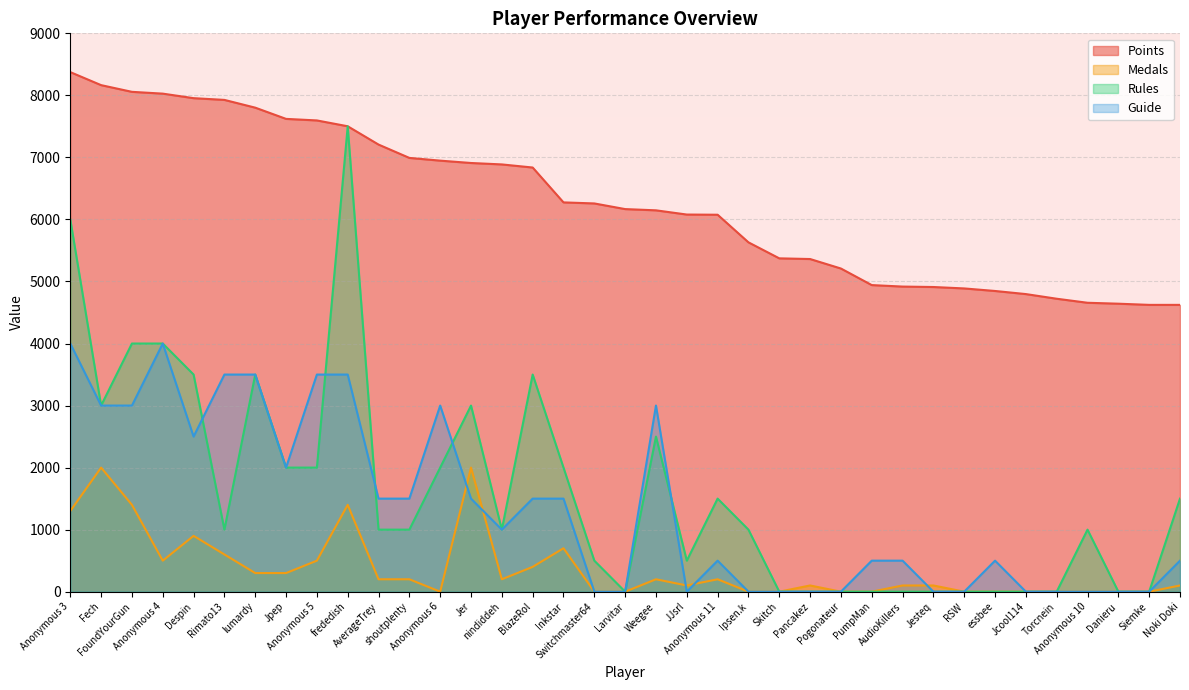

How many lines are shown in the chart?

4